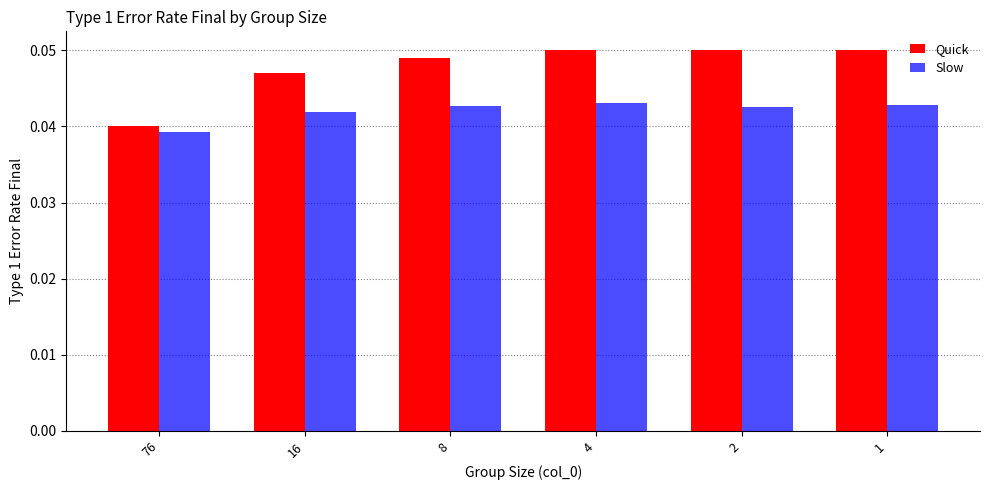

Which series changed the most between 76 and 1?

Quick